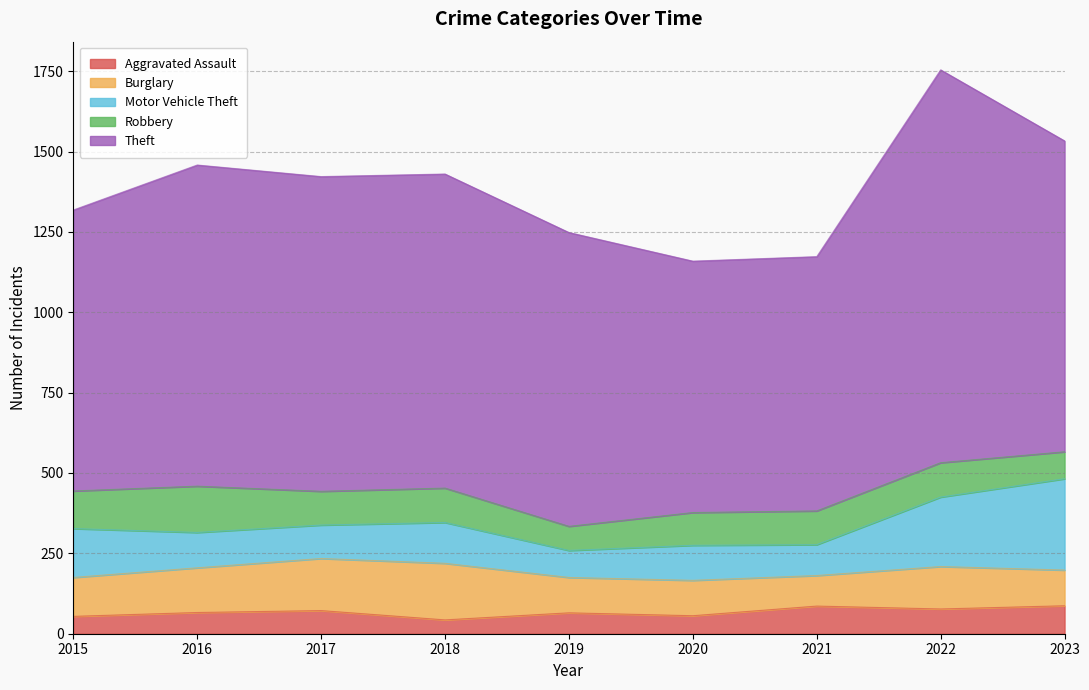

Where is the first local maximum for Aggravated Assault?

2017